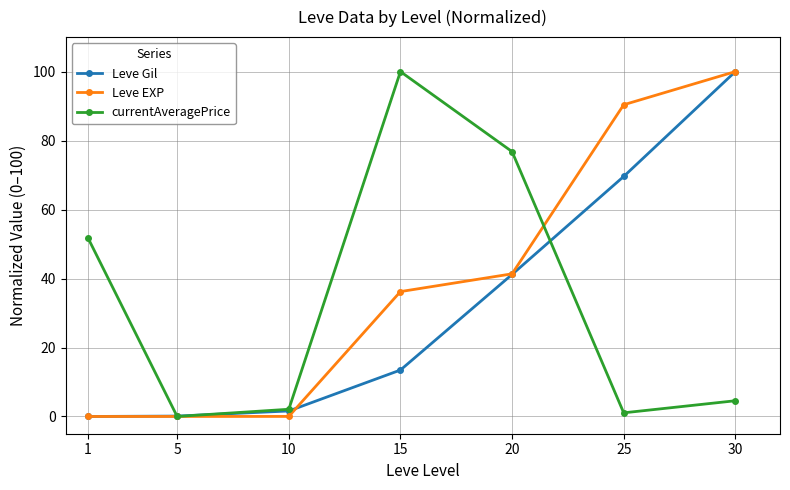

How many values in the Leve EXP series are below 36?

3